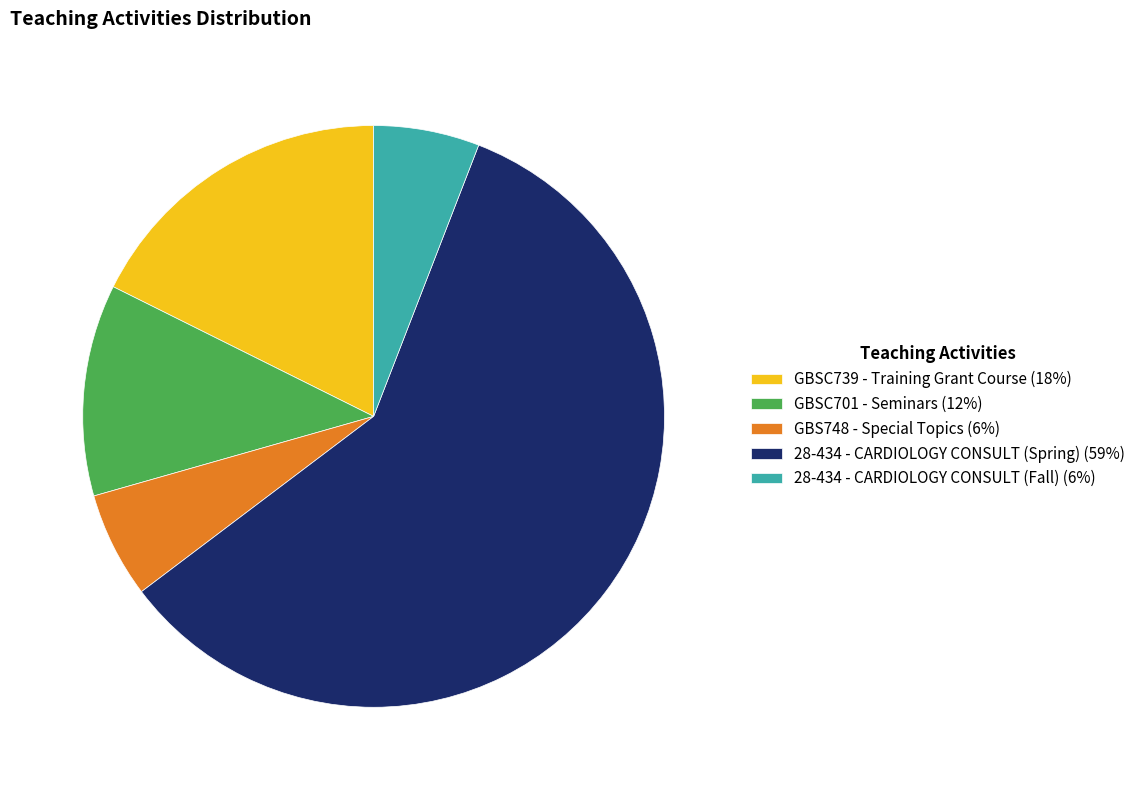

Is the sum of GBSC701 - Seminars (12%) and 28-434 - CARDIOLOGY CONSULT (Spring) (59%) greater than half?

Yes